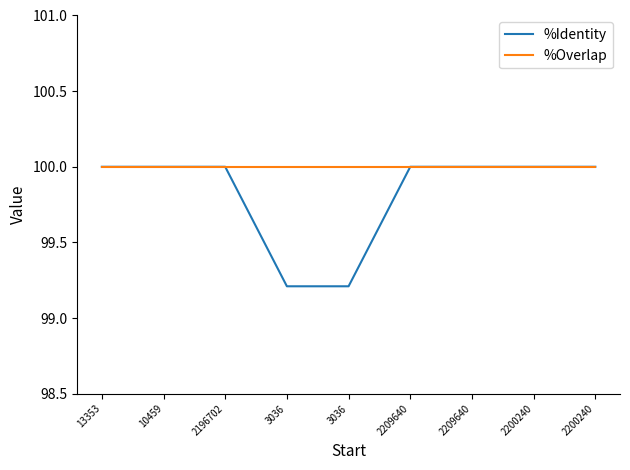

Does the chart have visible grid lines?

No